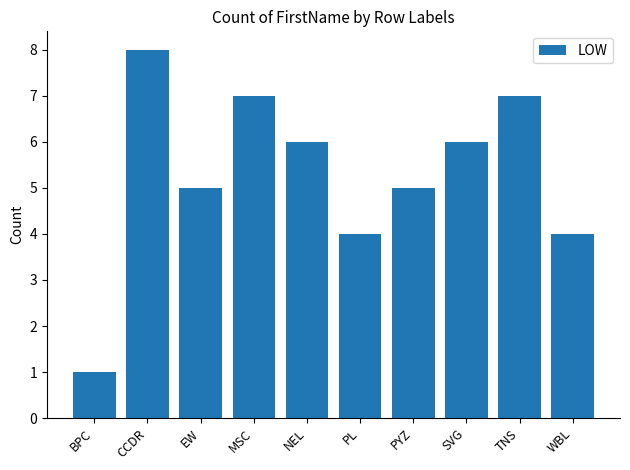

What is the difference between the maximum and minimum values?

7